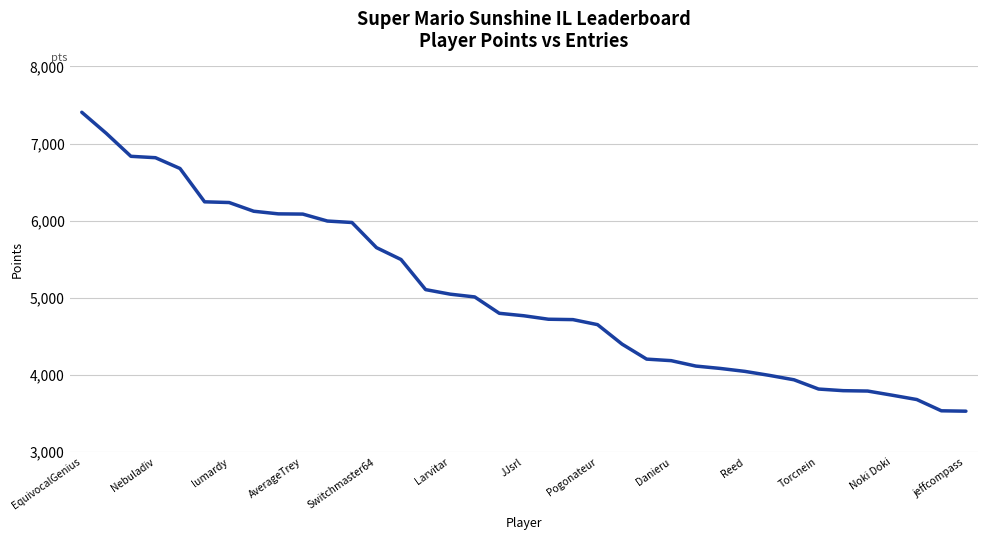

What is the maximum value shown in the chart?

7406